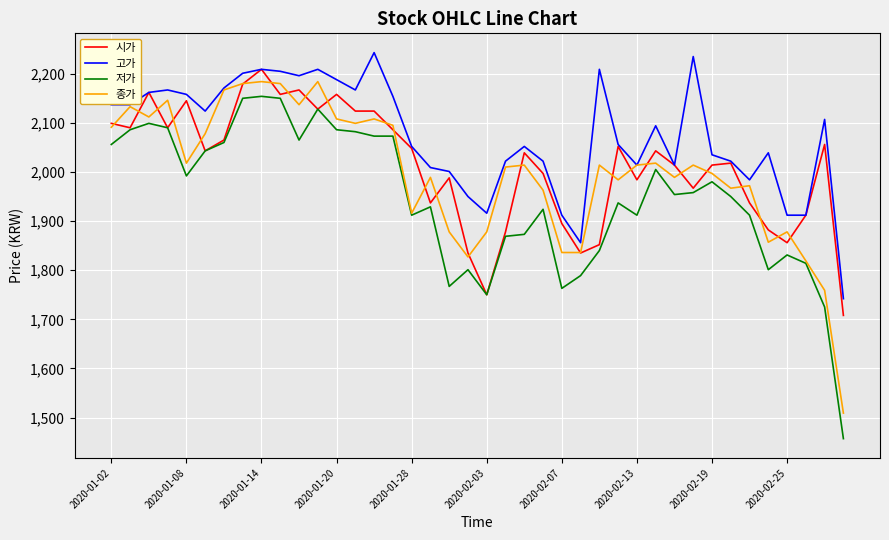

True or false: 저가 and 고가 cross at least once.

False